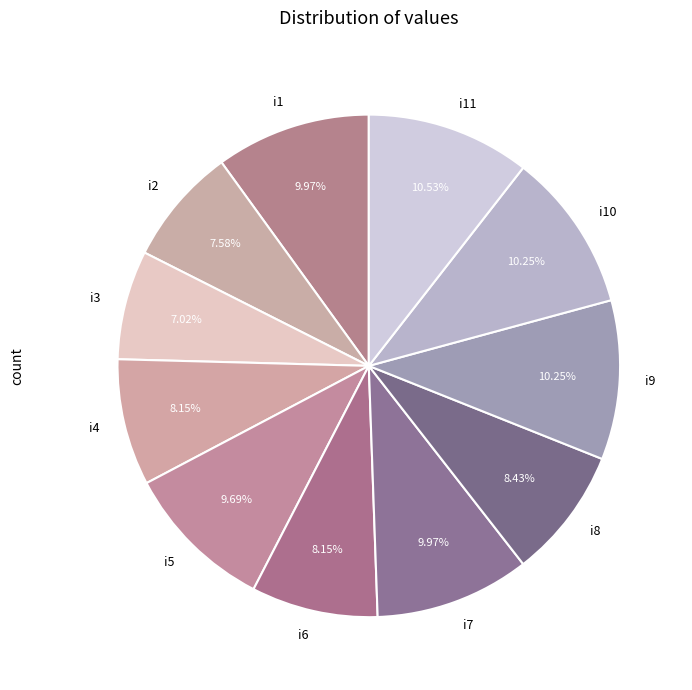

To the nearest percent, what is the combined percentage of i3 and i7?

17%